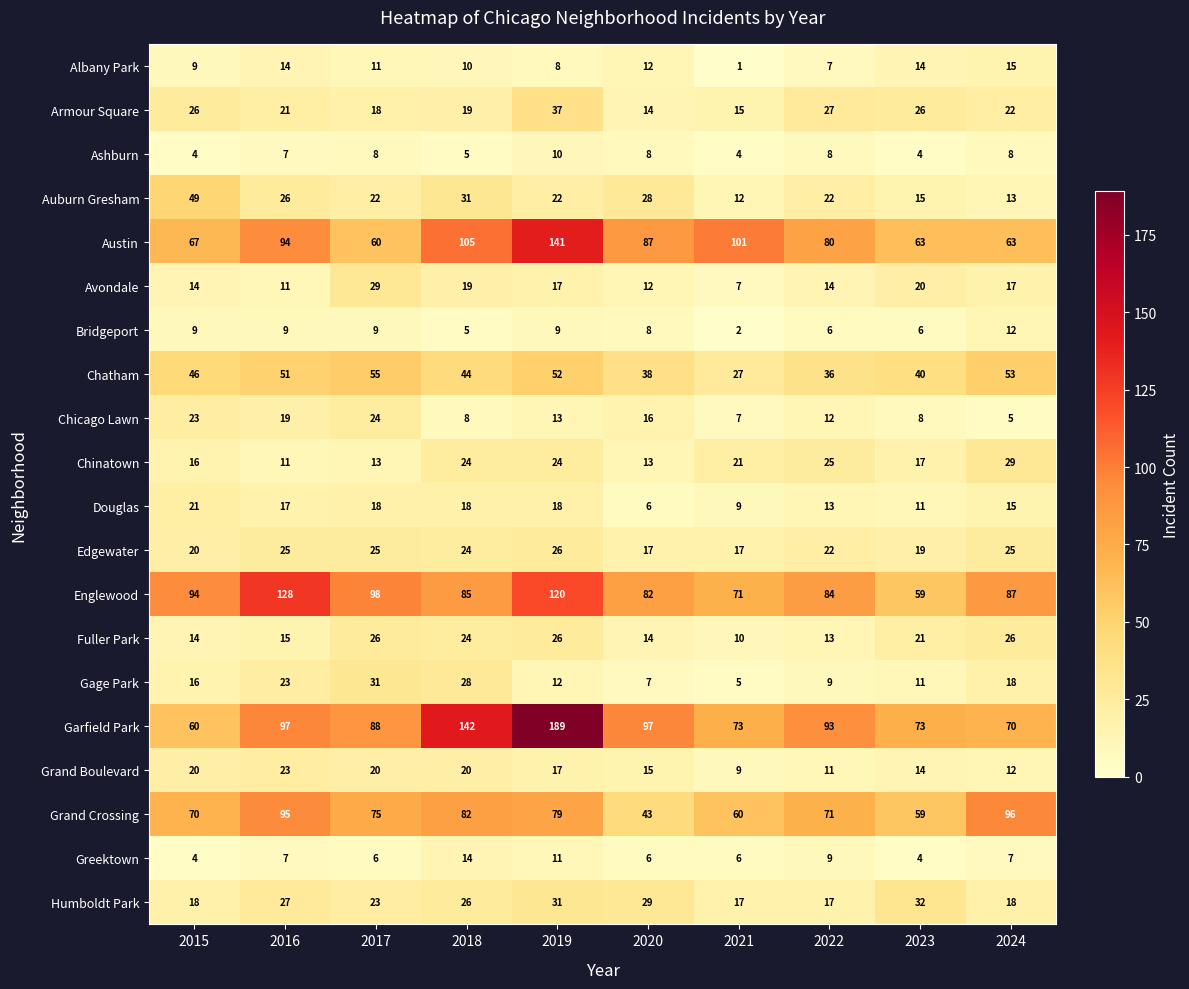

Which series changed the most between 2016 and 2021?

Englewood